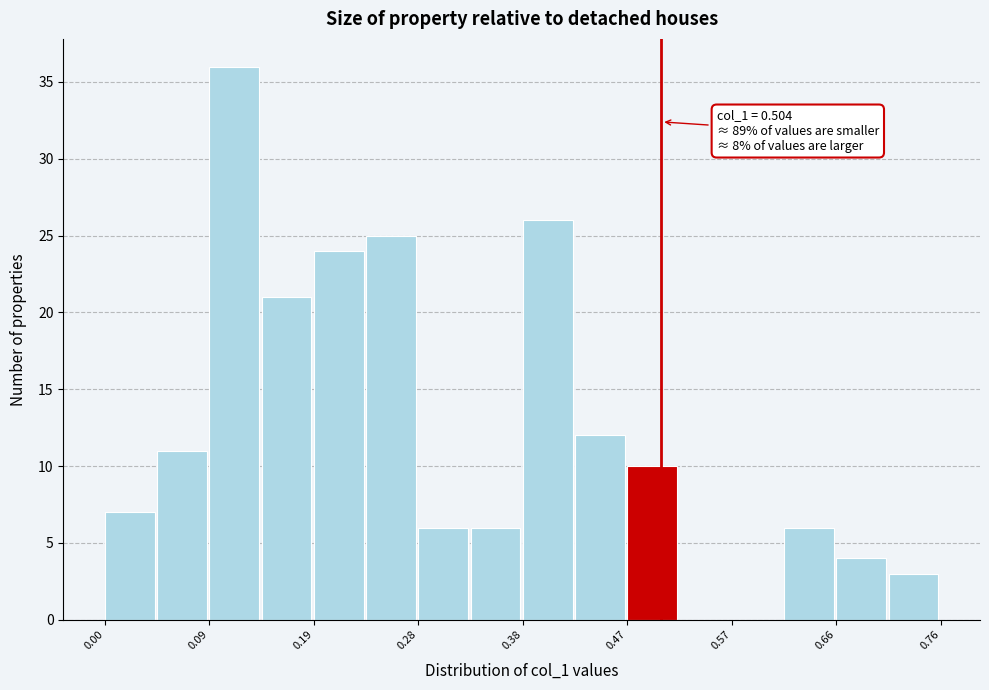

Which range on the x-axis has the tallest bar?

0.09 to 0.14